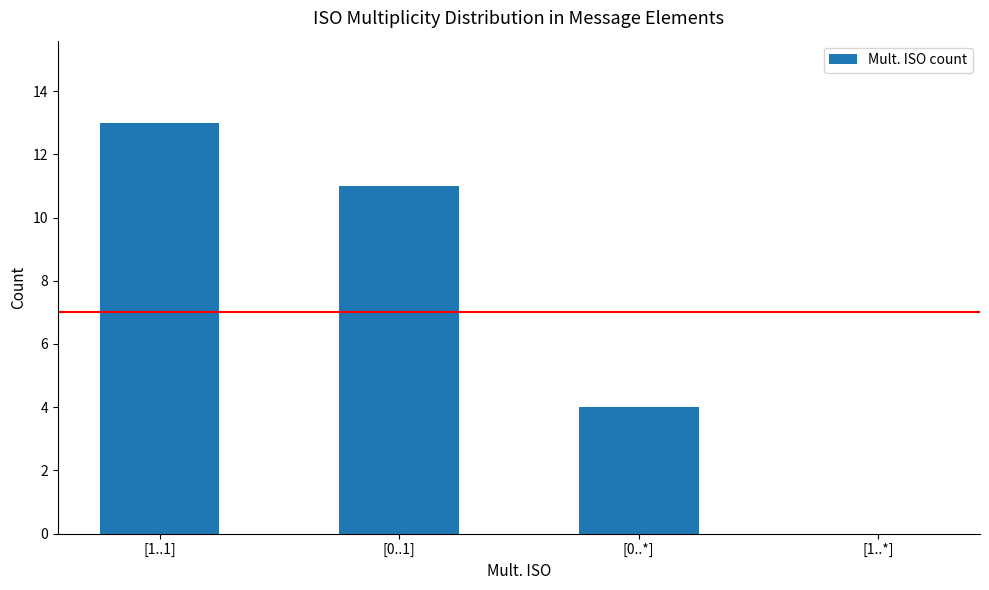

What is the sum of all values?

28